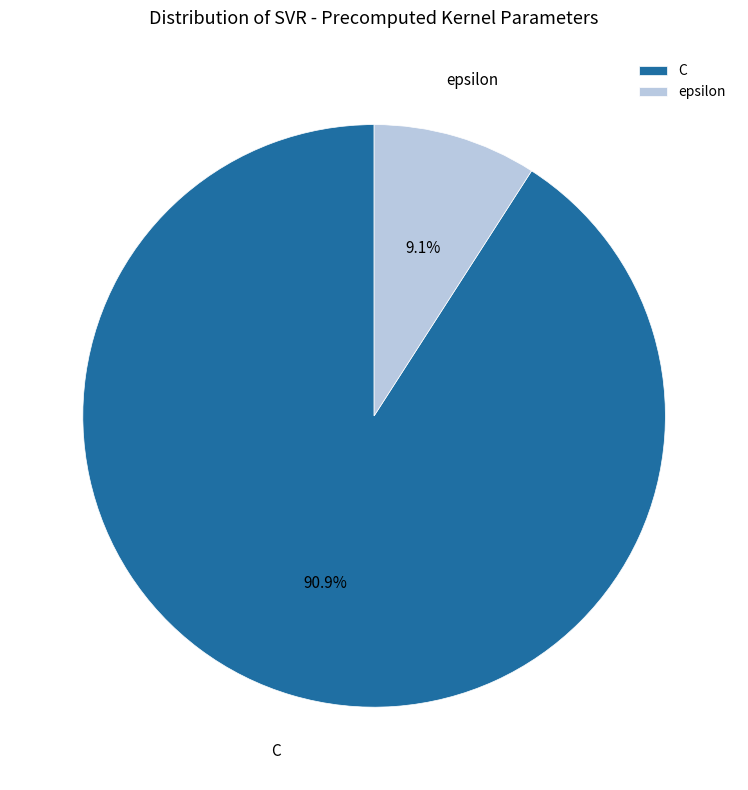

To the nearest percent, what portion does C represent?

91%